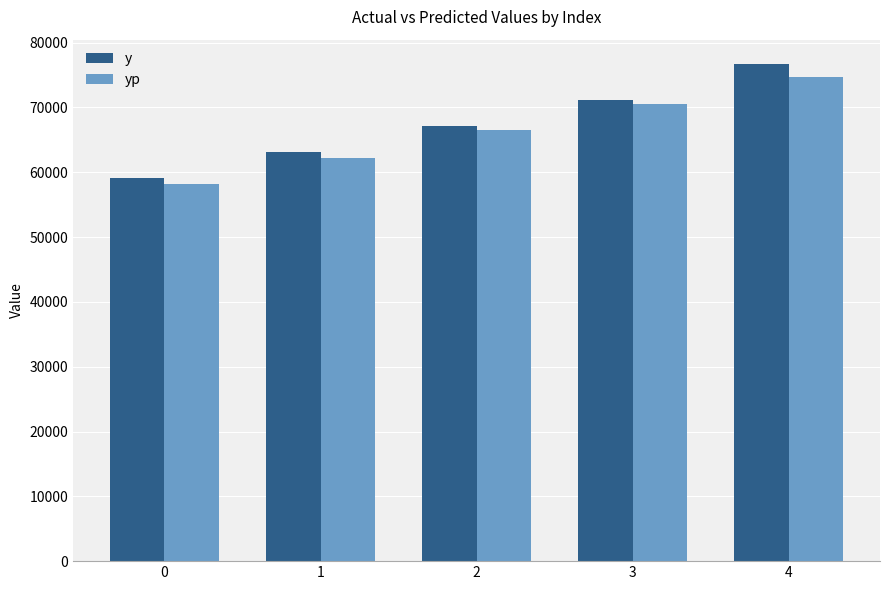

Which series has the largest total across all categories?

y